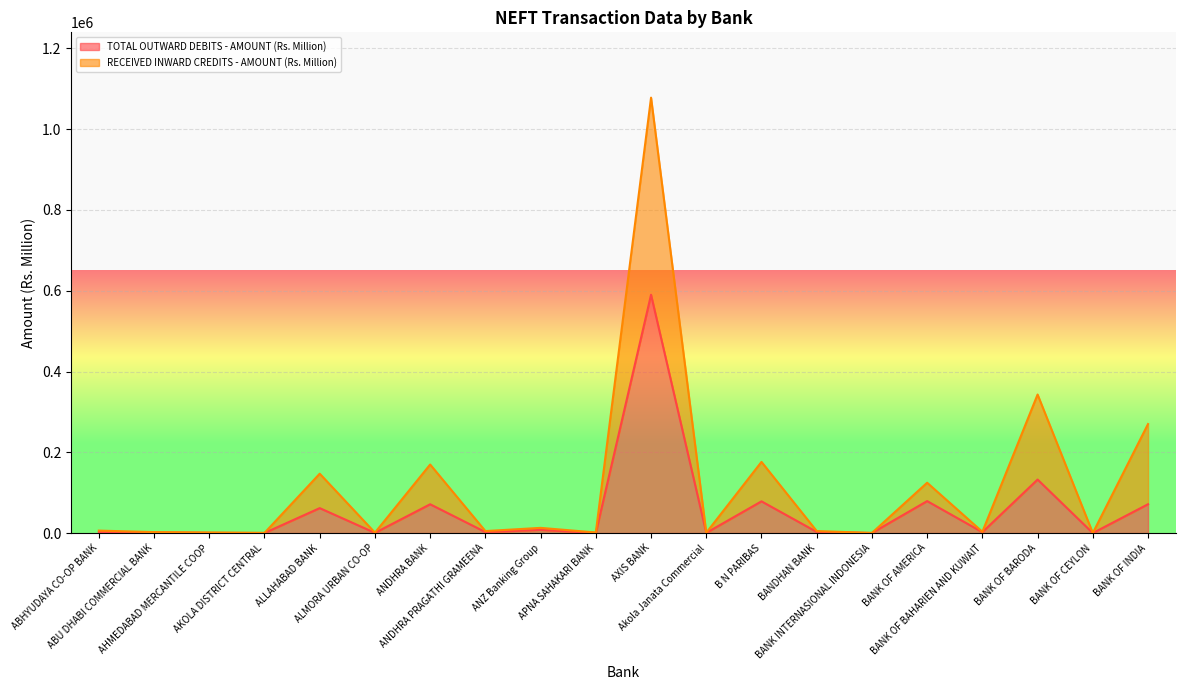

How many data points does each series have?

20